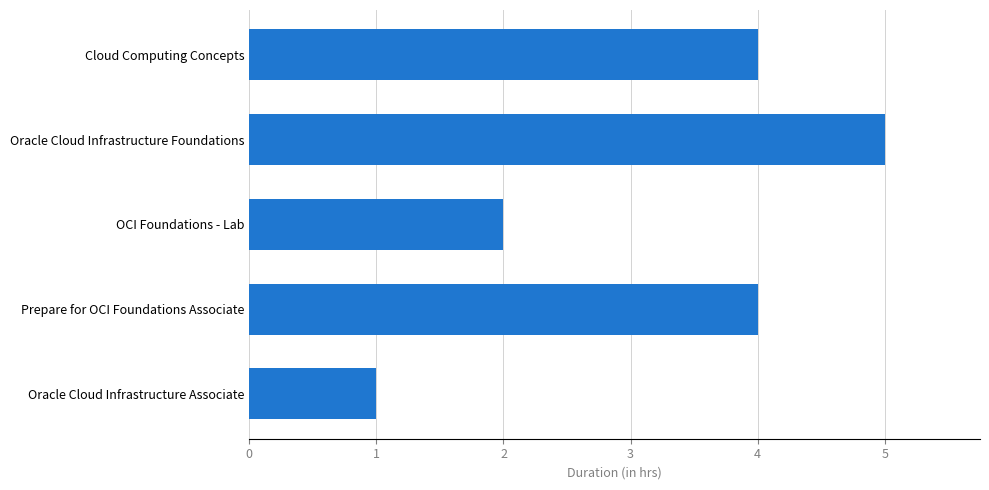

What is the greatest value displayed?

5